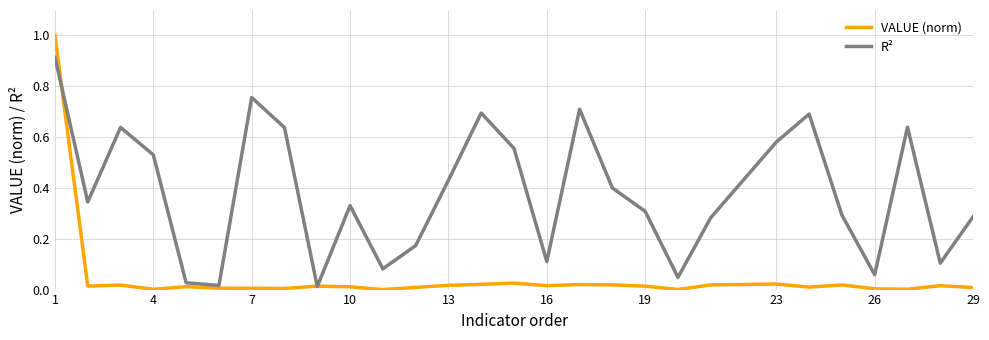

Rank the series by their average value, from highest to lowest.

R², VALUE (norm)